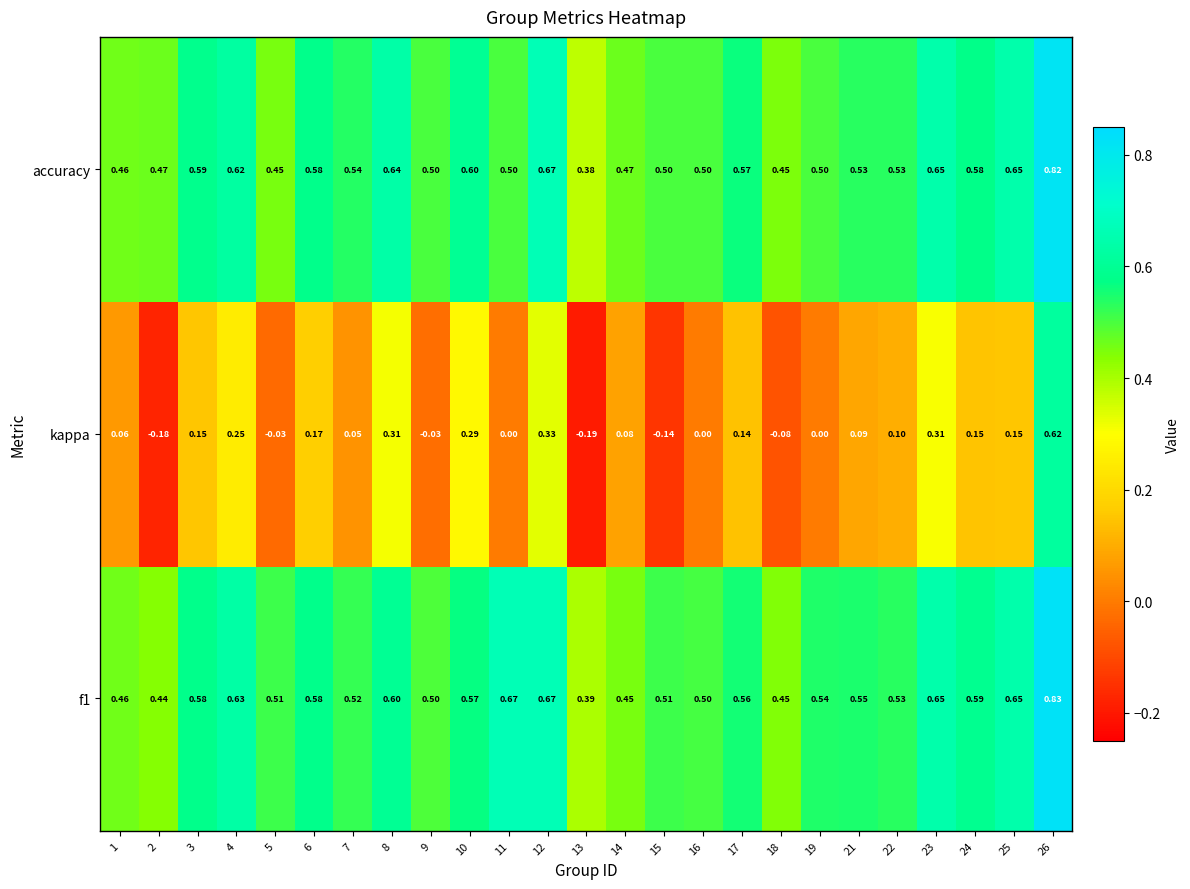

Which series has the widest spread of values?

kappa